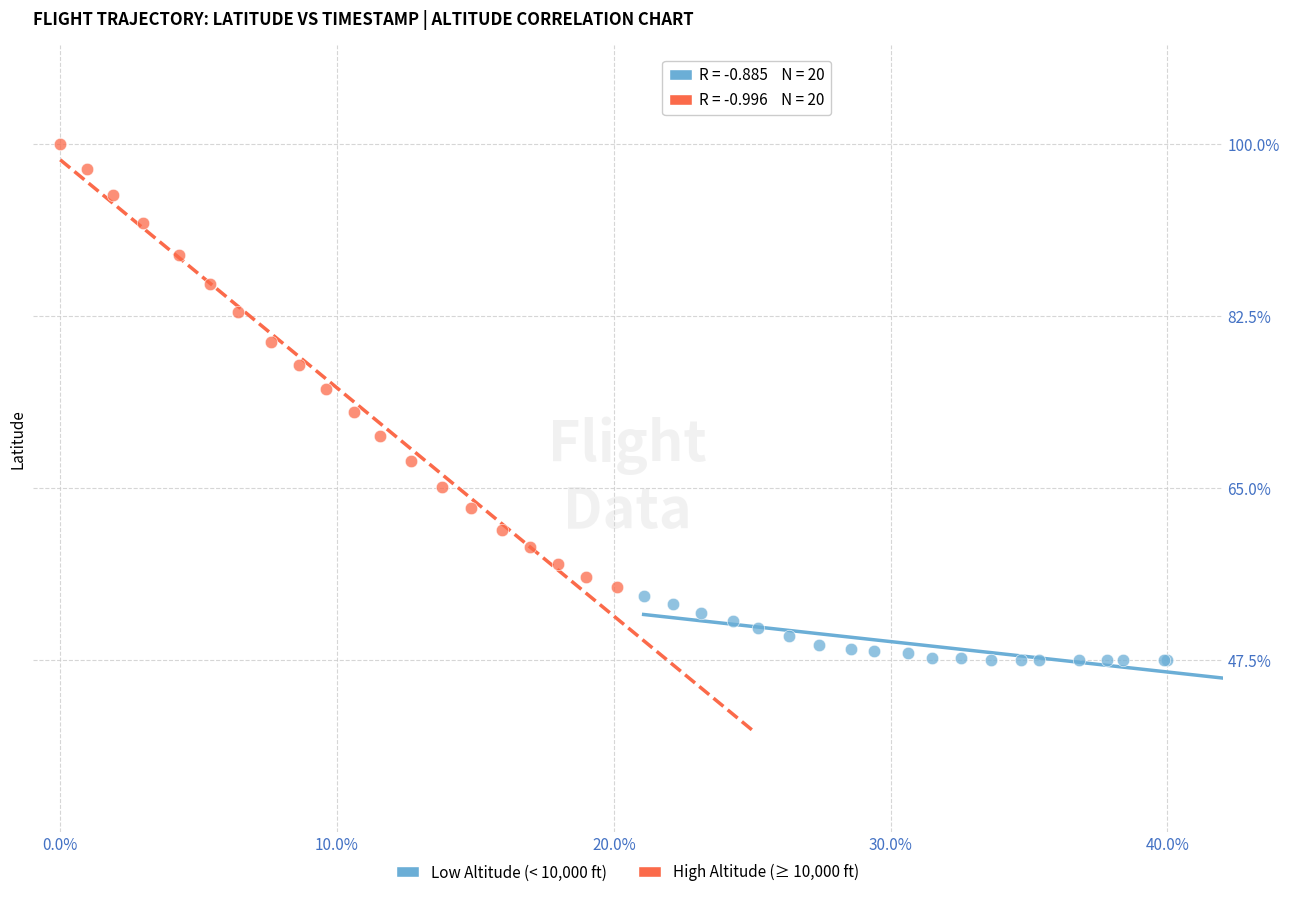

Which series reaches the maximum Y coordinate?

High Altitude (≥ 10,000 ft)